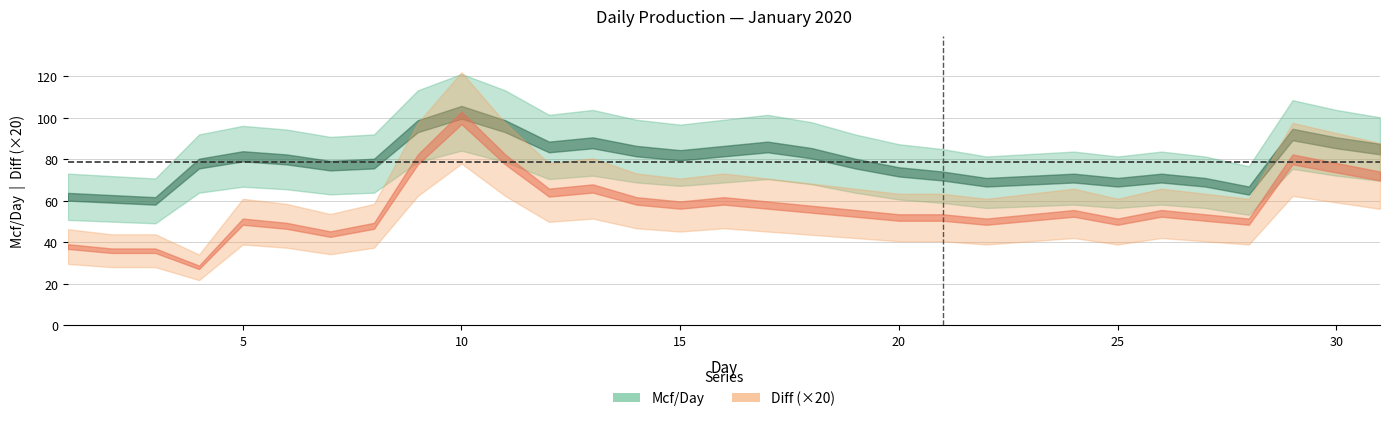

Reading right to left, extract all data points from this chart.

Mcf/Day: 31=85.0	30=88.0	29=92.0	28=65.0	27=69.0	26=71.0	25=69.0	24=71.0	23=70.0	22=69.0	21=72.0	20=74.0	19=78.0	18=83.0	17=86.0	16=84.0	15=82.0	14=84.0	13=88.0	12=86.0	11=96.0	10=102.7	9=96.0	8=78.0	7=77.0	6=80.0	5=81.5	4=78.0	3=60.0	2=61.0	1=62.0
Diff: 31=3.6	30=3.8	29=4.0	28=2.5	27=2.6	26=2.7	25=2.5	24=2.7	23=2.6	22=2.5	21=2.6	20=2.6	19=2.7	18=2.8	17=2.9	16=3.0	15=2.9	14=3.0	13=3.3	12=3.2	11=4.0	10=5.0	9=4.0	8=2.4	7=2.2	6=2.4	5=2.5	4=1.4	3=1.8	2=1.8	1=1.9